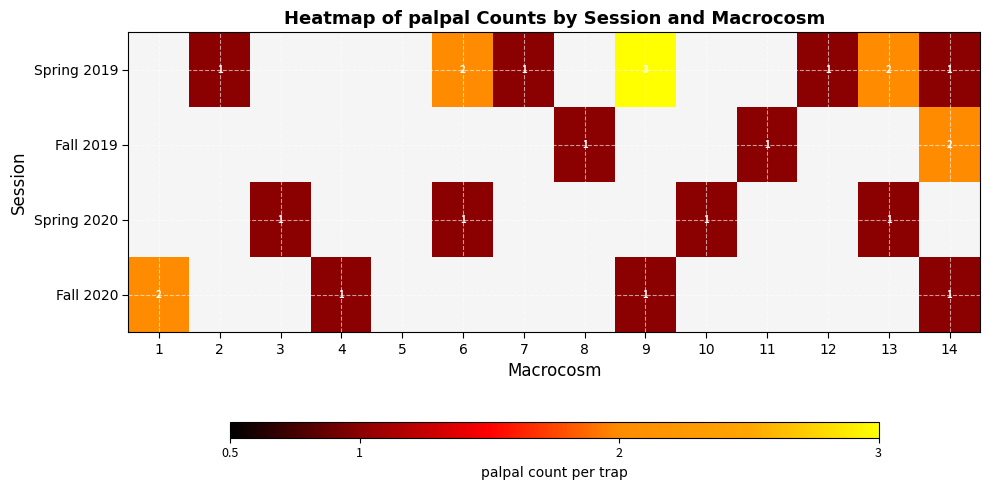

True or false: Spring 2019 has a value of 1 at 12.

True